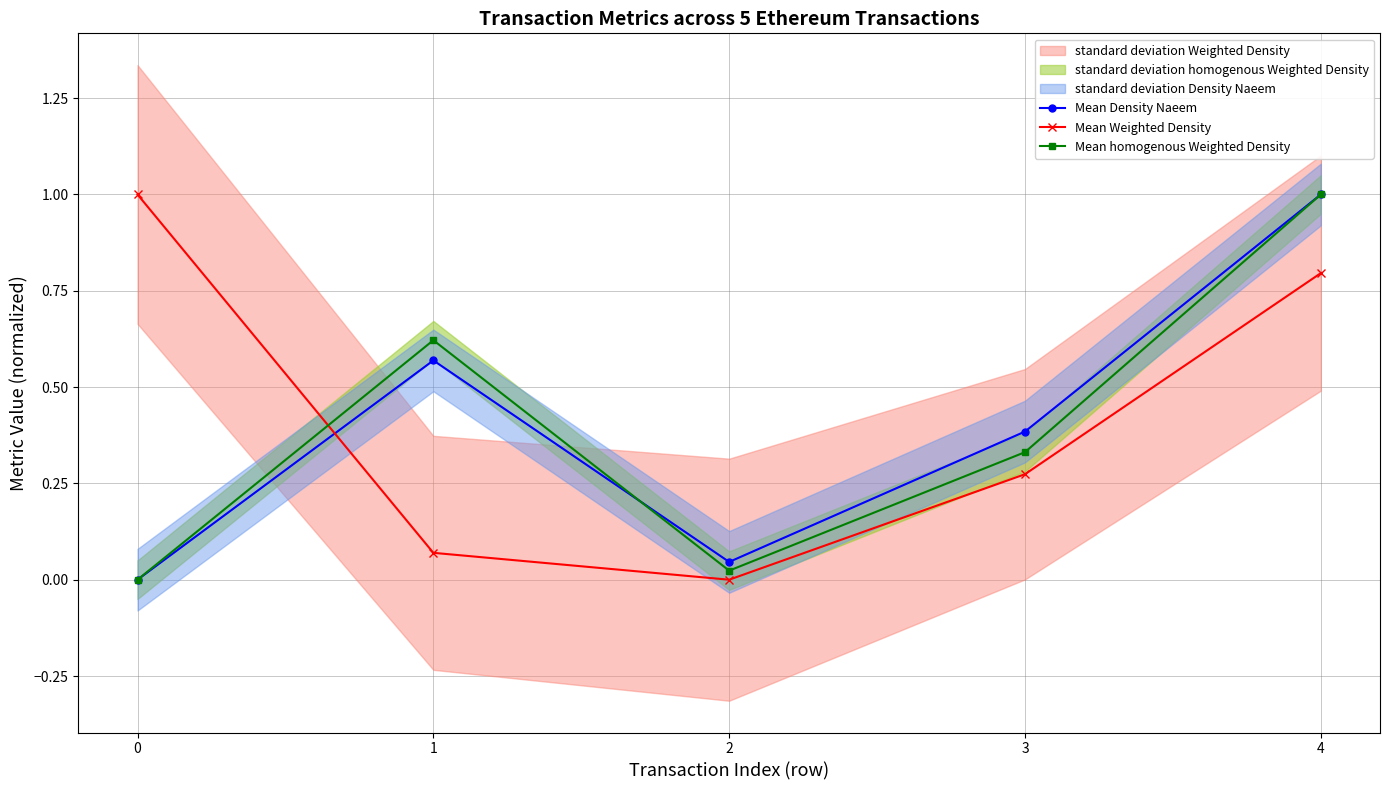

Reading right to left, extract all data points from this chart.

Mean Density Naeem: 1.0	0.4	0.0	0.6	0.0
Mean Weighted Density: 0.8	0.3	0.0	0.1	1.0
Mean homogenous Weighted Density: 1.0	0.3	0.0	0.6	0.0